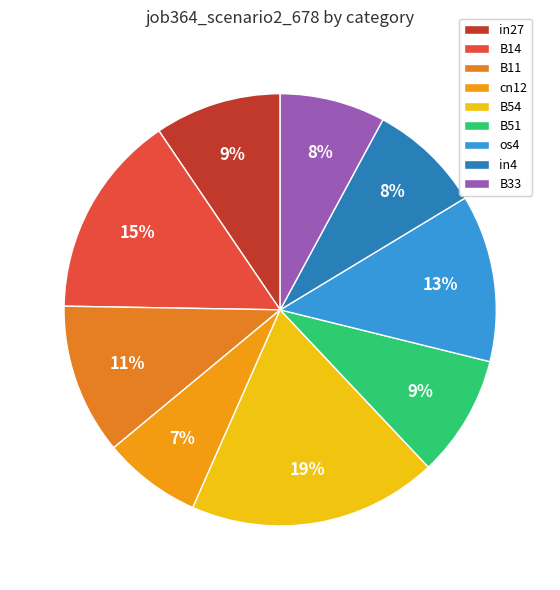

Is the sum of os4 and B11 greater than half?

No